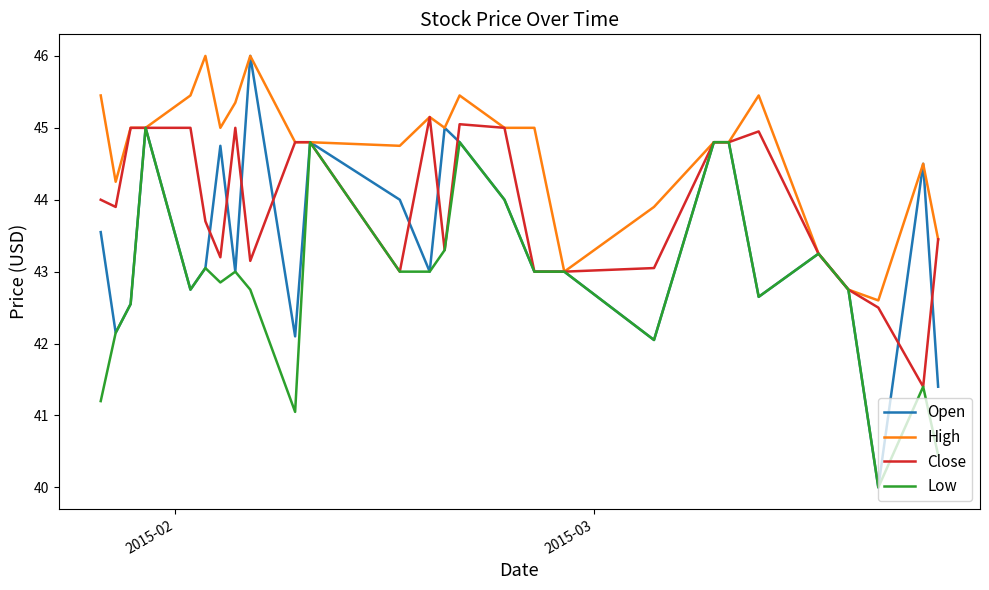

What is the greatest value displayed?

46.0